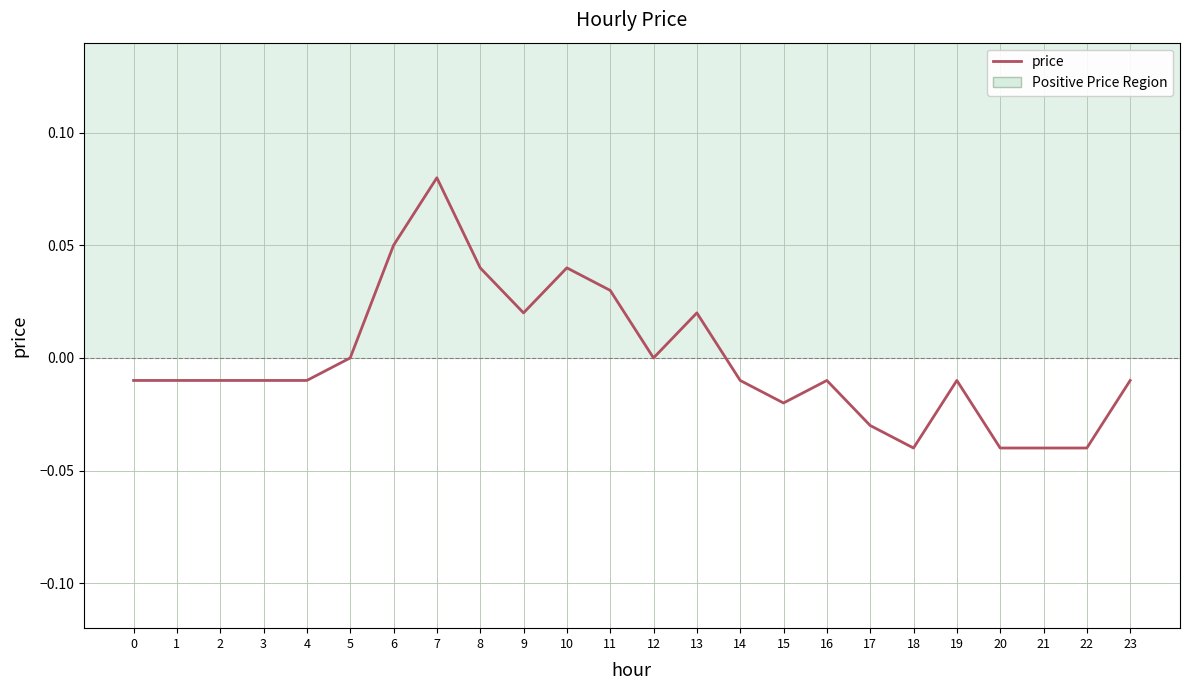

At which category does the chart reach its peak across all series?

7